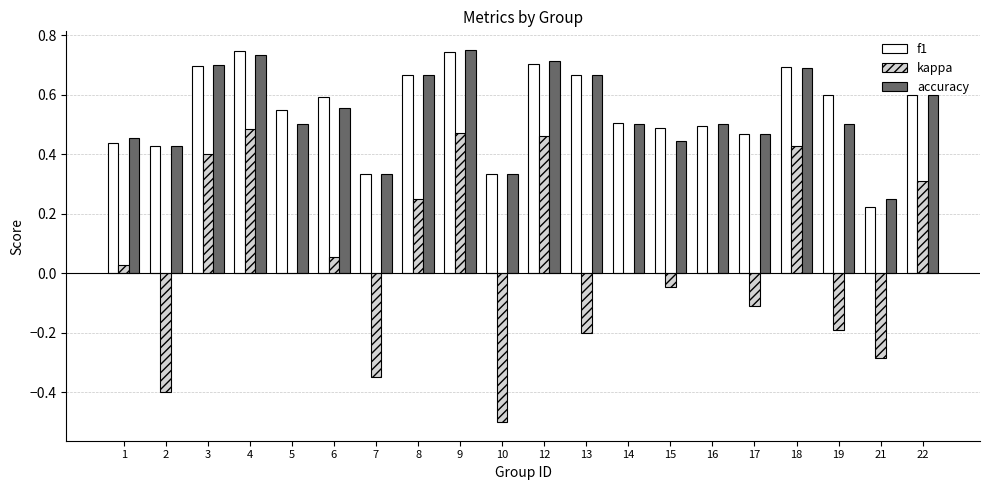

The accuracy series shows 1.0 at 9. True or false?

False